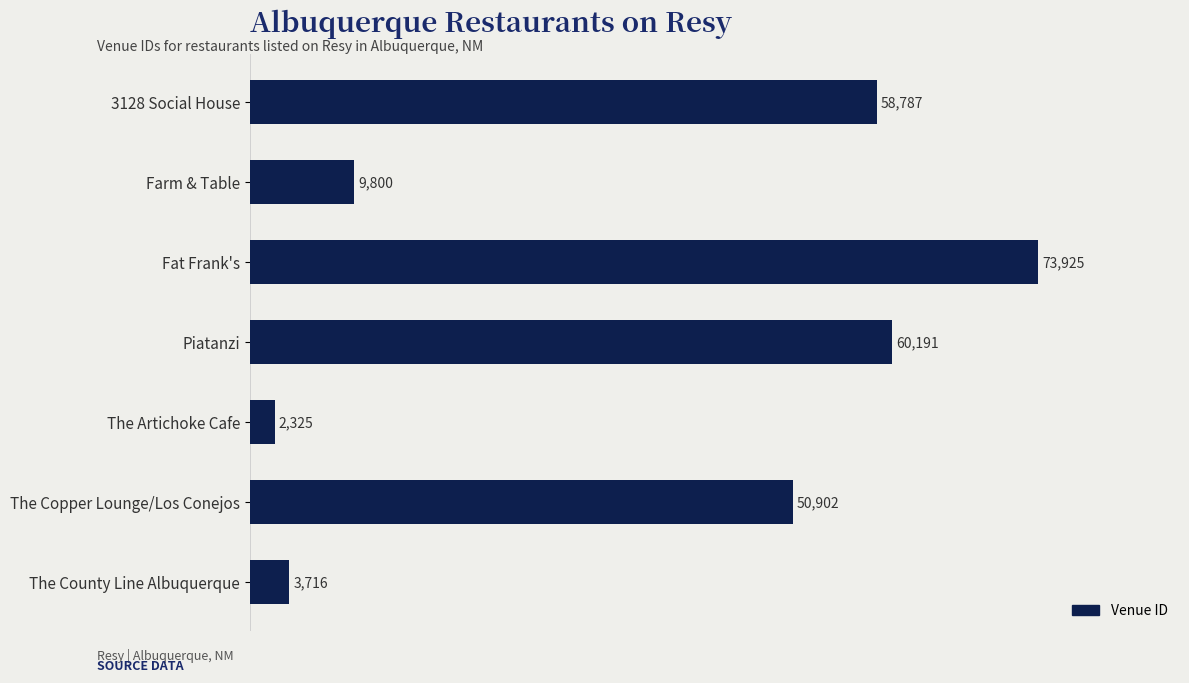

What is the difference between the second highest and second lowest values?

56475